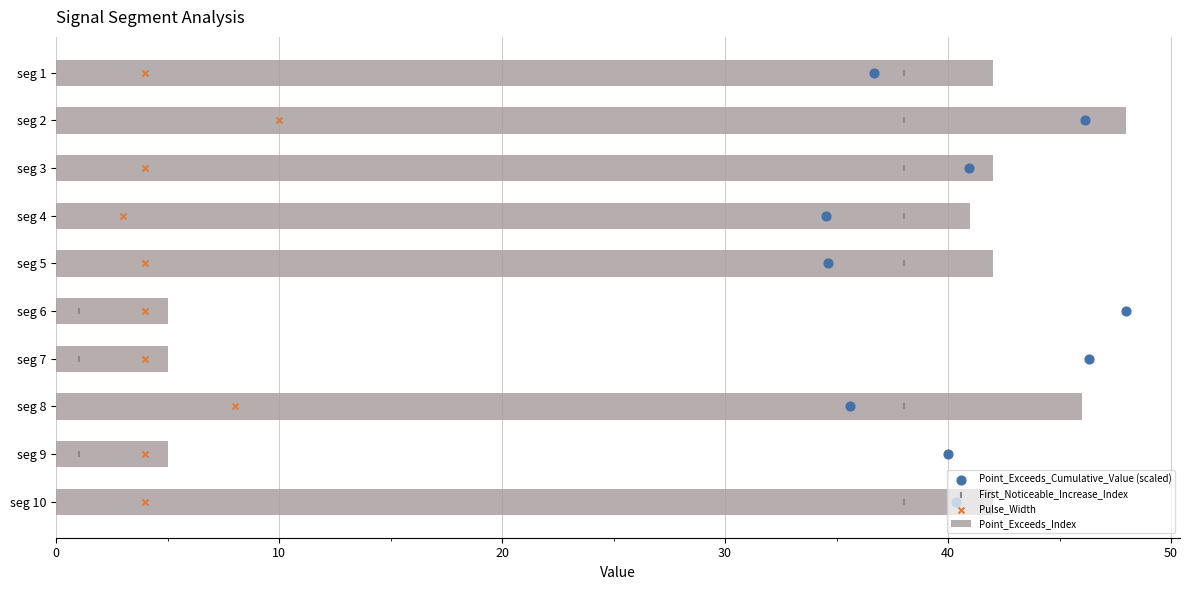

At which label does Point_Exceeds_Index reach its peak?

seg 2